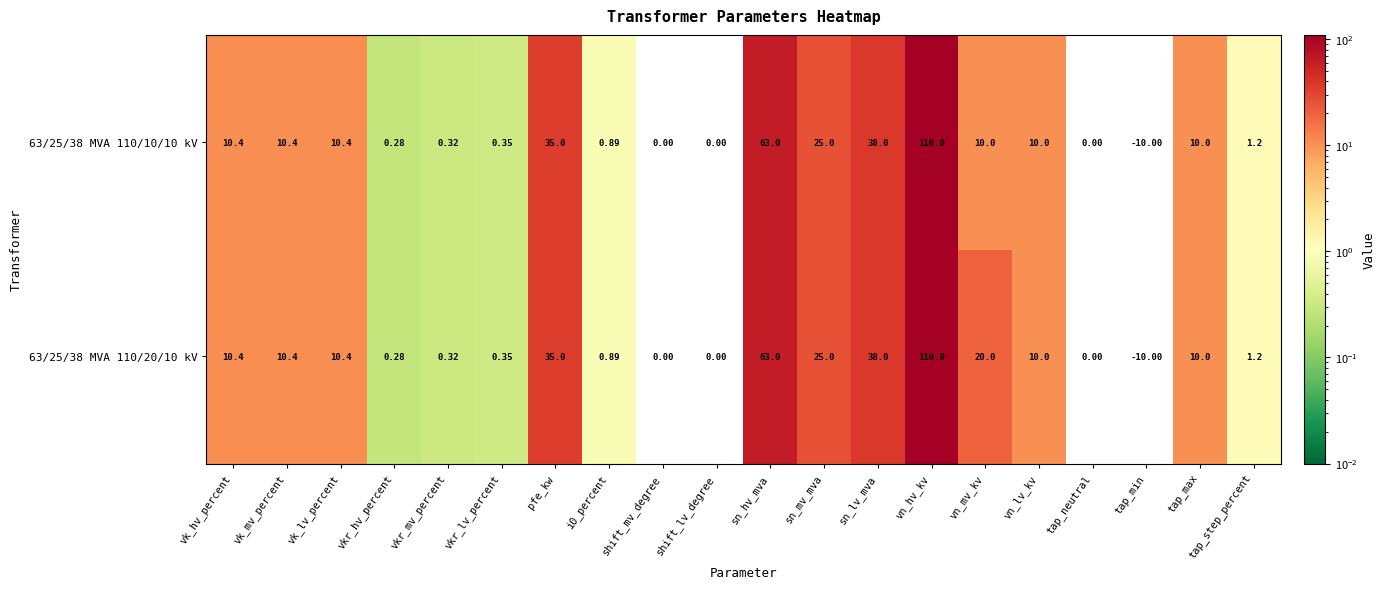

Which series has the largest total across all categories?

63/25/38 MVA 110/20/10 kV